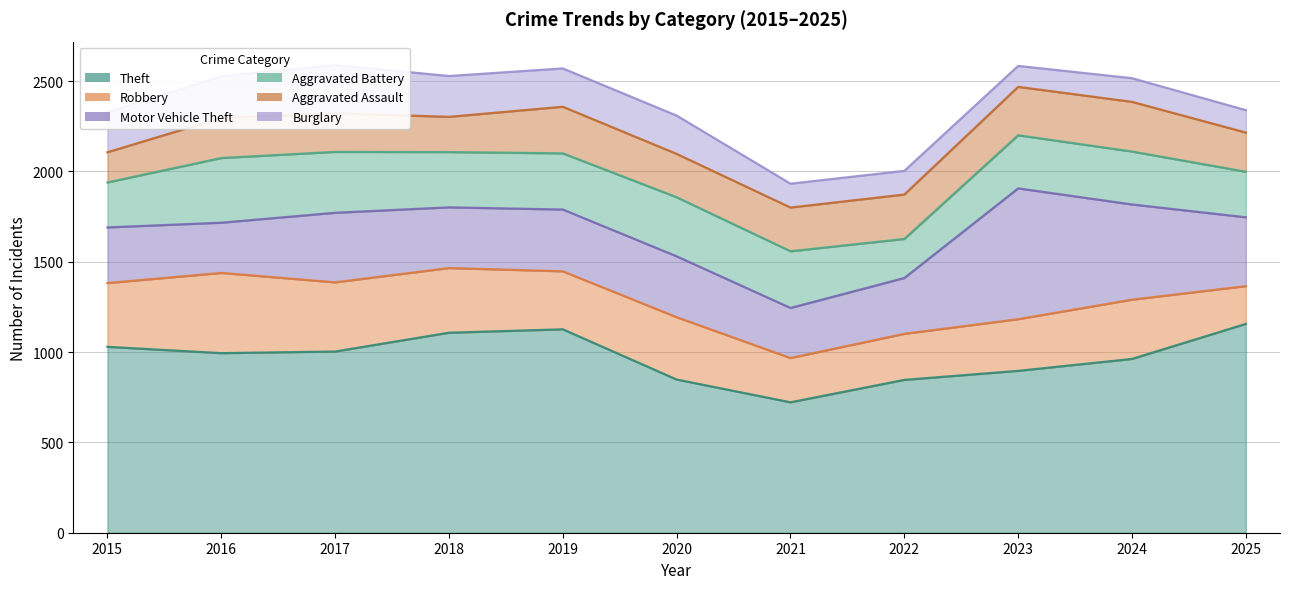

What is the value of the Motor Vehicle Theft point at the 4th from the left?

336